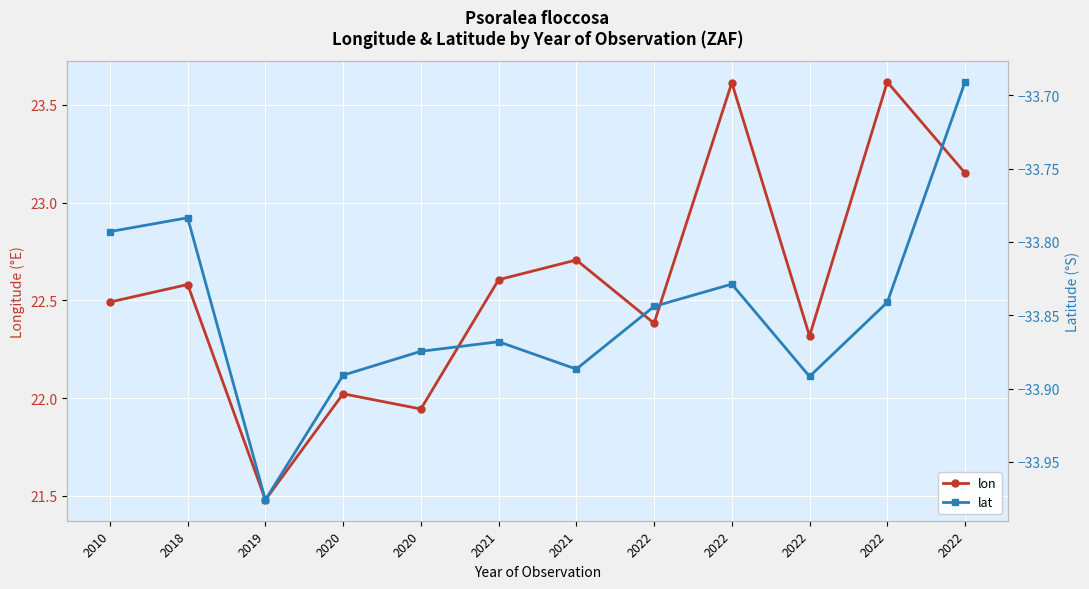

What is the difference between the maximum and minimum values in the lon series?

2.1